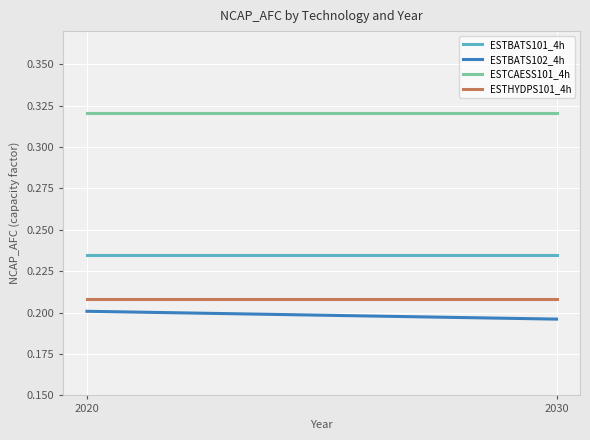

Between 2020 and 2030, which is larger?

2020